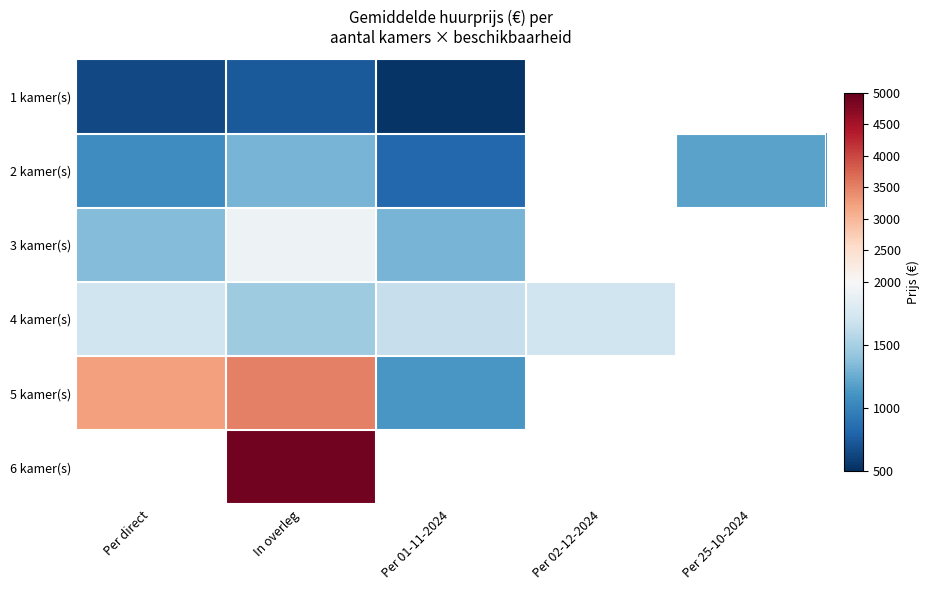

Rank the categories by 5 kamer(s) value from lowest to highest.

Per 01-11-2024, Per direct, In overleg, Per 02-12-2024, Per 25-10-2024